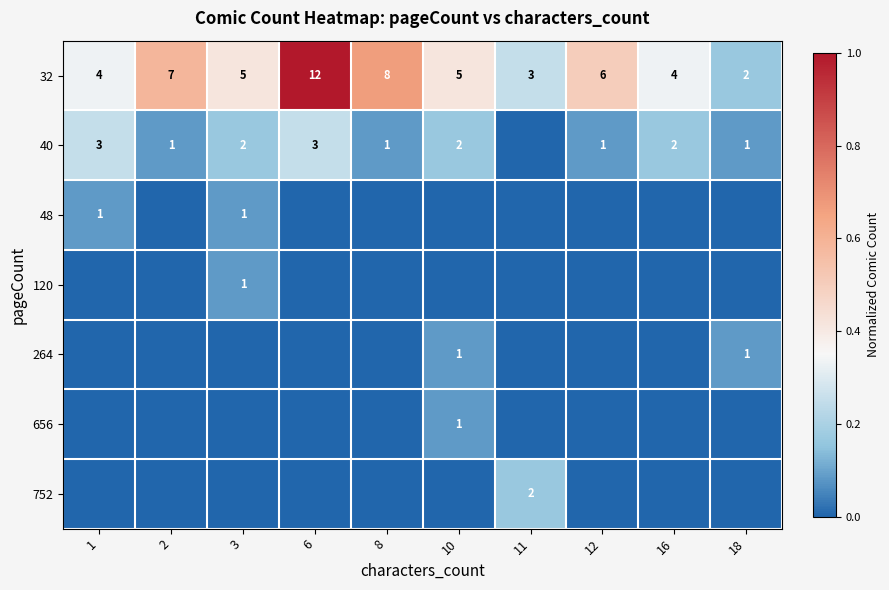

Is the value of 752 at 11 greater than the value of 48 at 3?

Yes